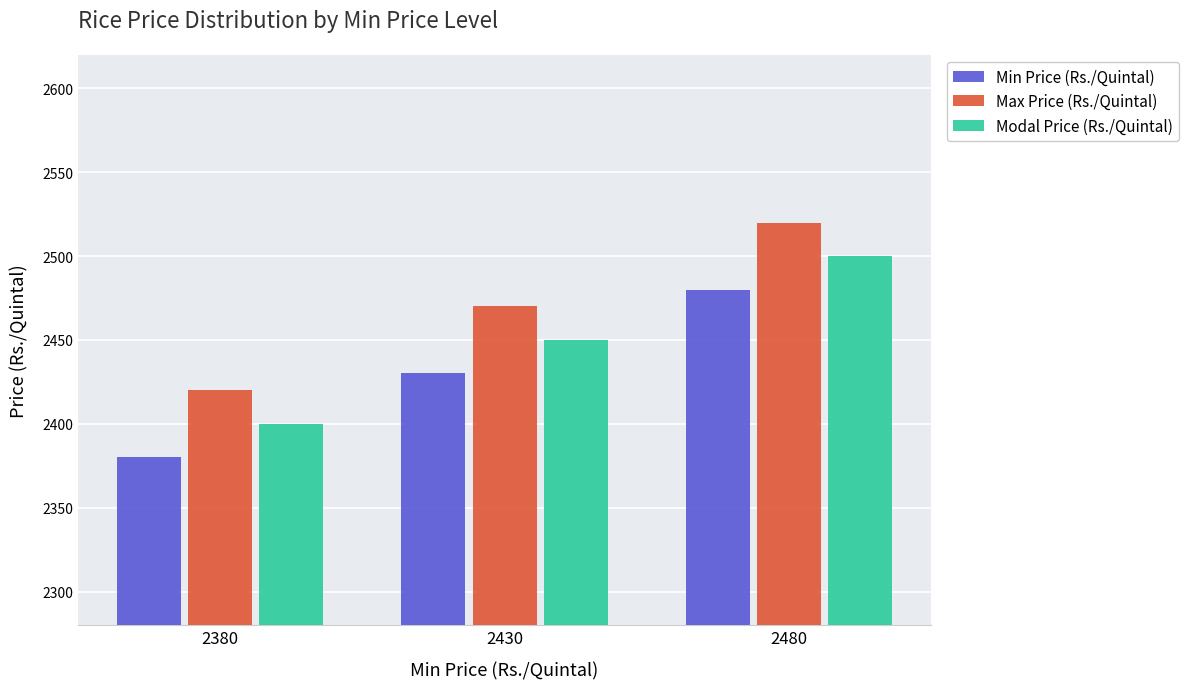

What is the sum of the Min Price (Rs./Quintal) values at 2430 and 2380?

4810